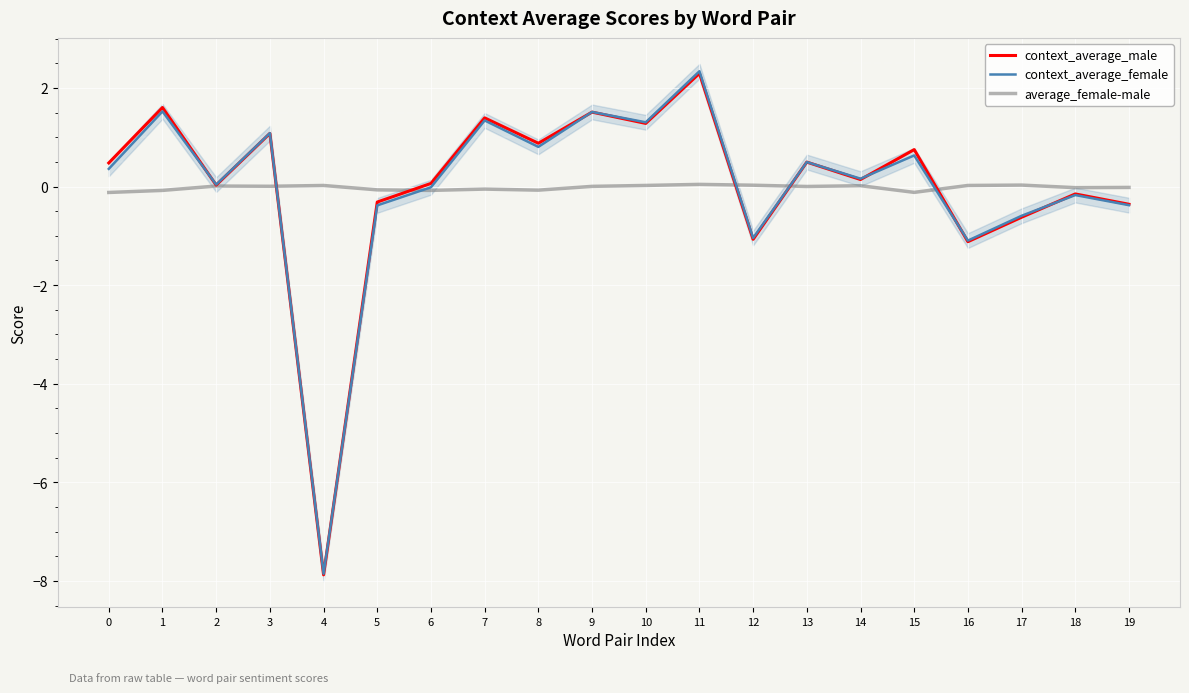

Between which two adjacent categories do context_average_female and context_average_male first intersect?

1 and 2